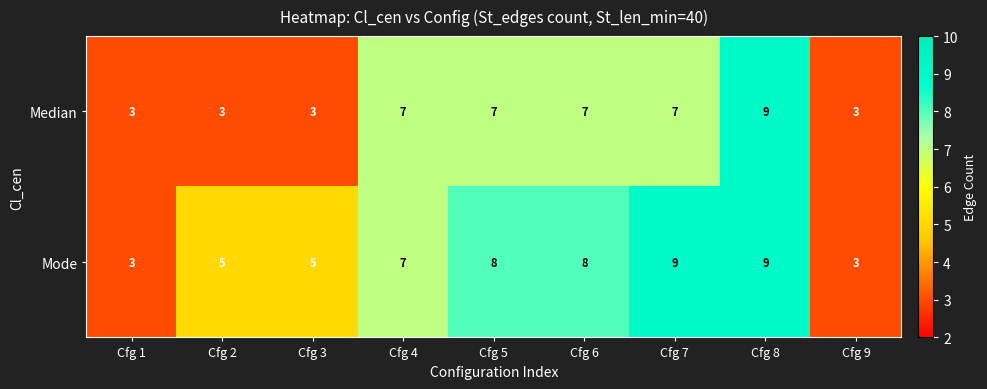

What is the minimum value shown in the chart?

3